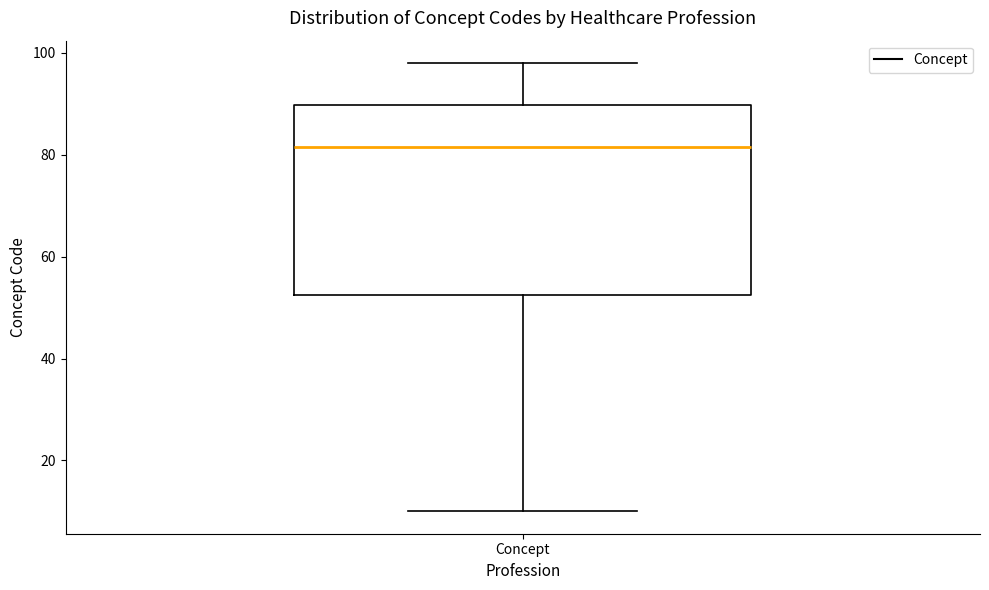

Read this box plot against the y-axis: the position of the median line, the range covered by the box, and the ends of both whiskers. The values are not printed on the chart, so give them approximately, as read against the axis.

median 82, box 52 to 90, whiskers 10 to 98